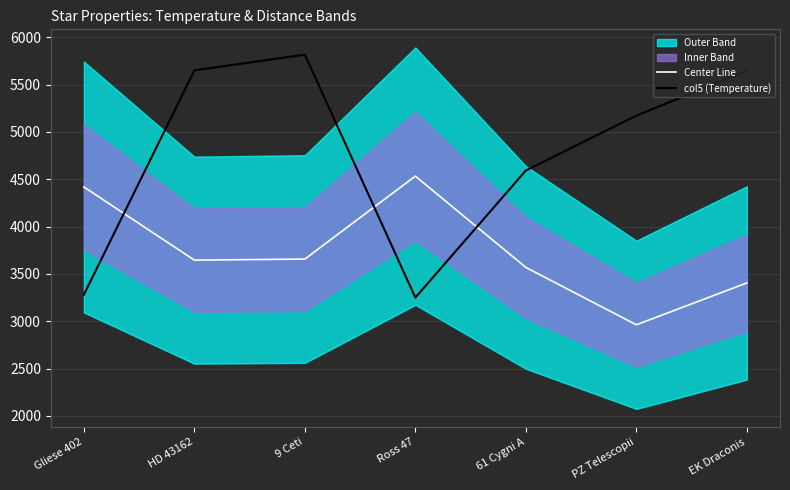

What is the lowest value of the Center Line series?

2963.0